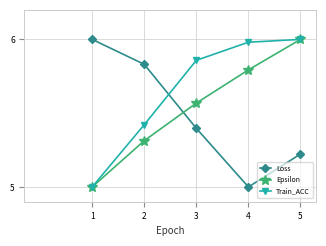

What is the minimum value shown in the chart?

5.0